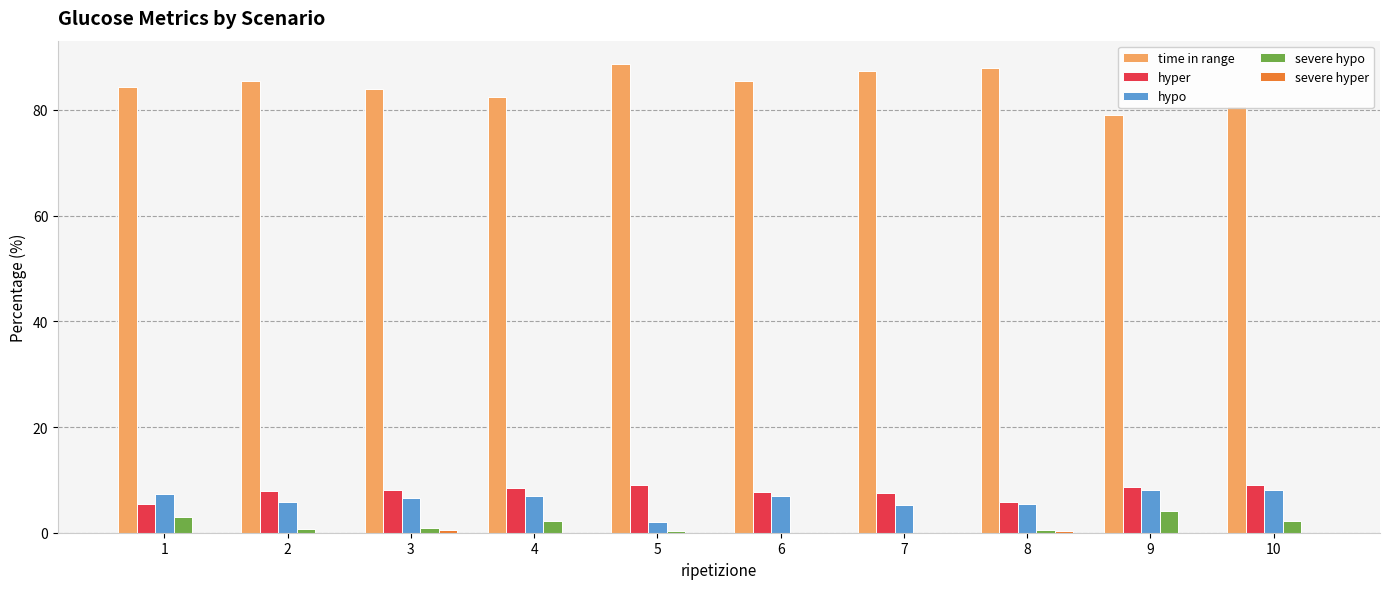

Is it true that time in range equals 79.1 at 9?

True